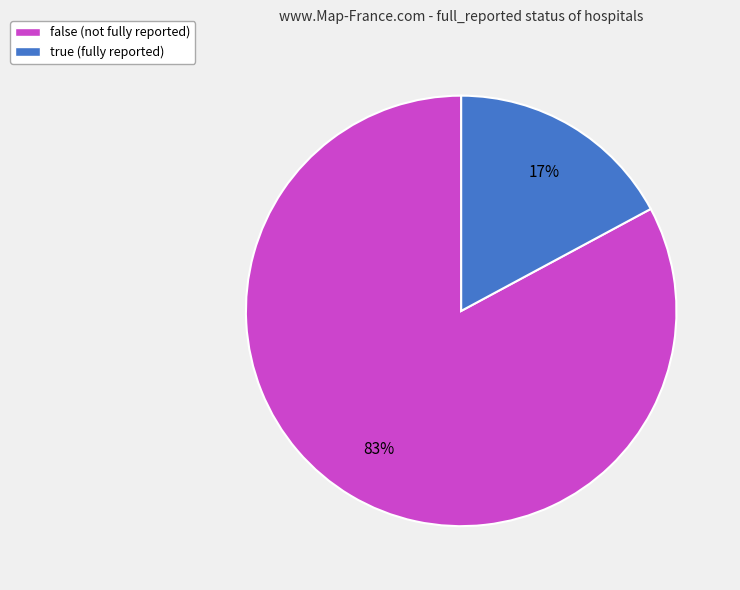

To the nearest percent, what portion does true represent?

17%